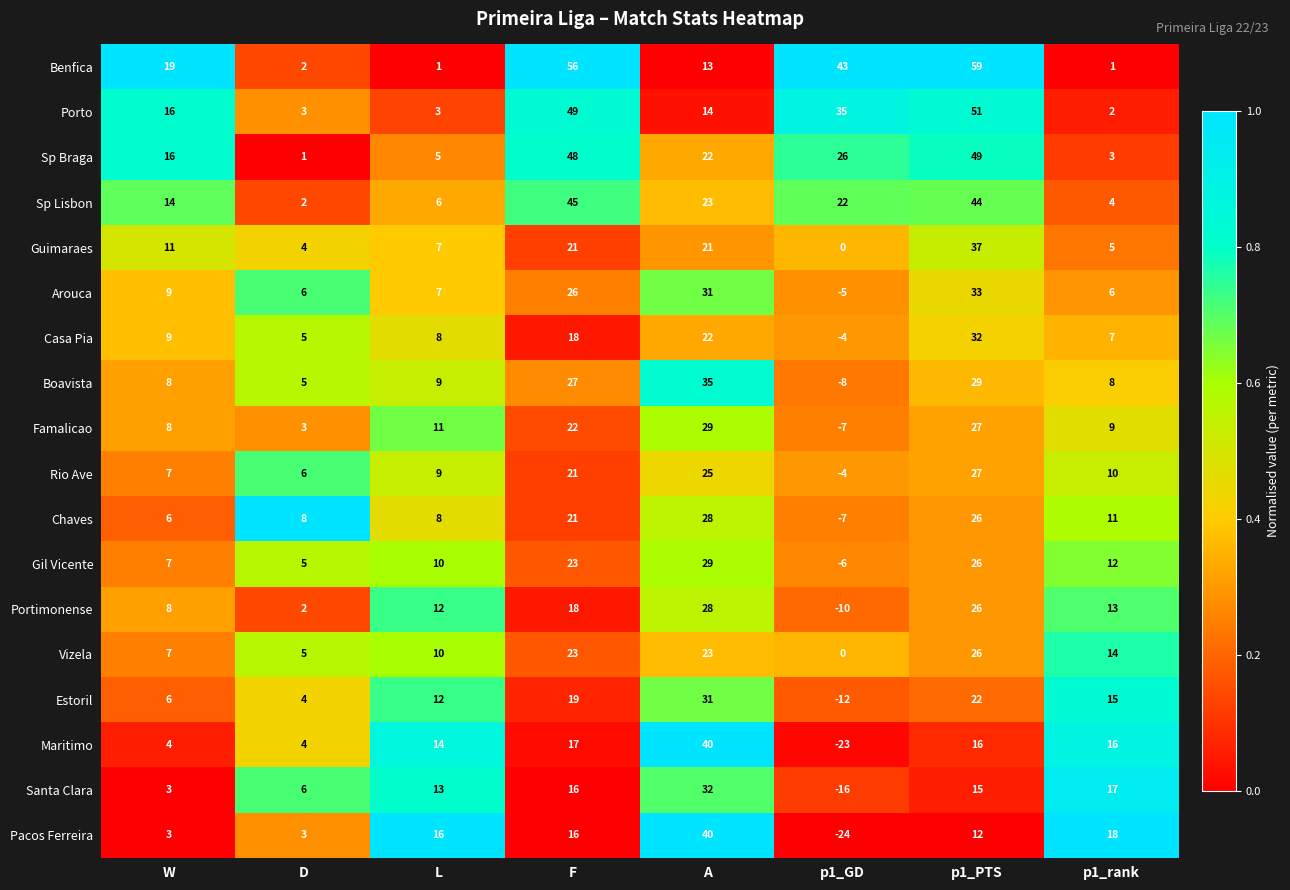

What is the sum of the Guimaraes values at p1_rank and p1_GD?

5